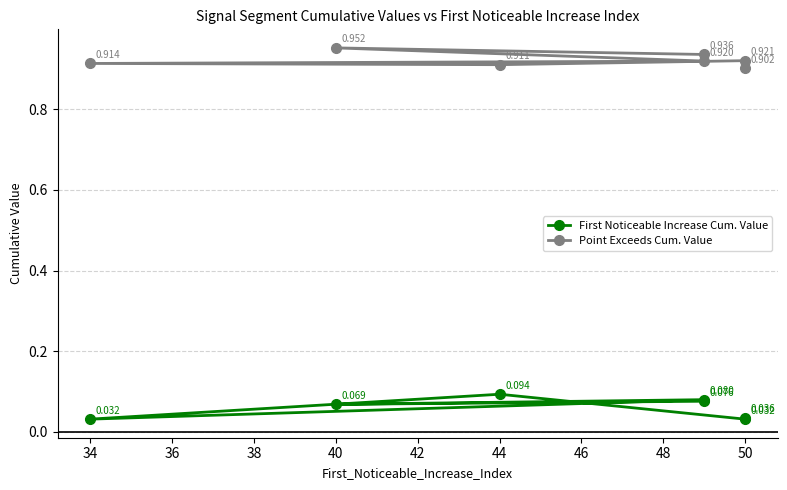

Is this an area chart (filled region under the line)?

No